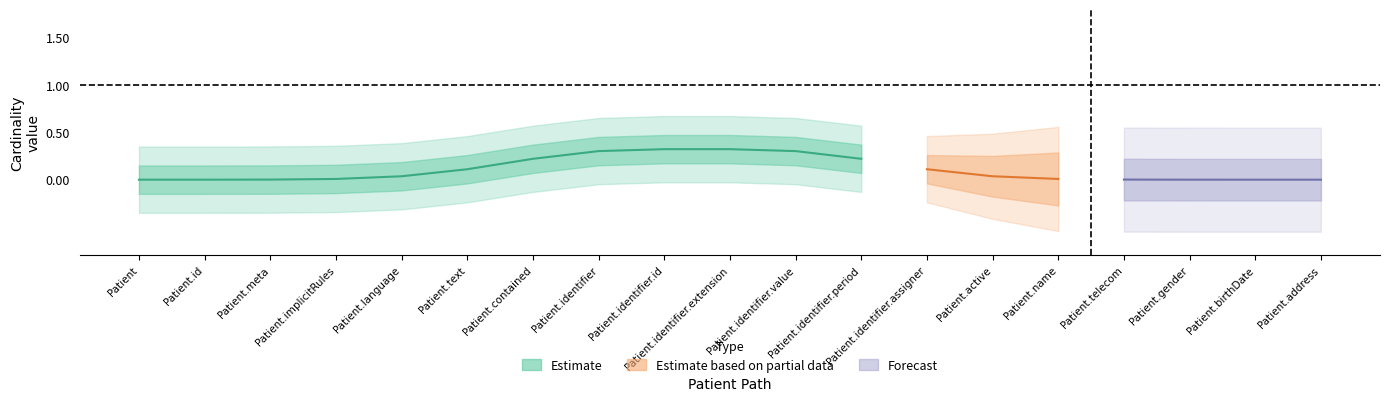

At which category does Base Min reach its first local peak?

Patient.identifier